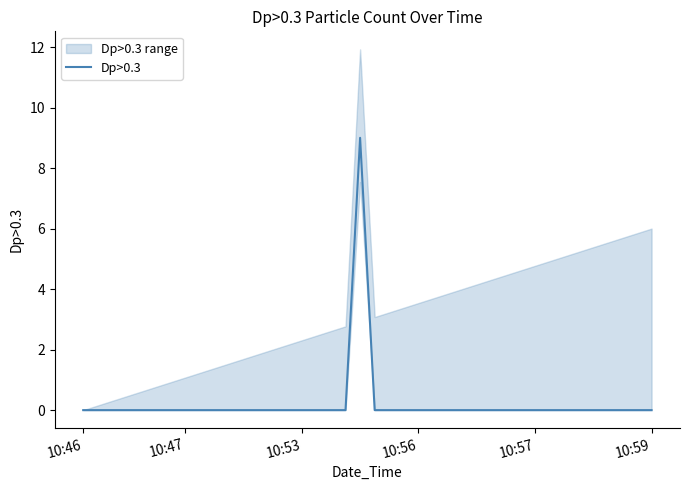

The value of Dp>0.3 at 10:59 is -3. True or false?

False